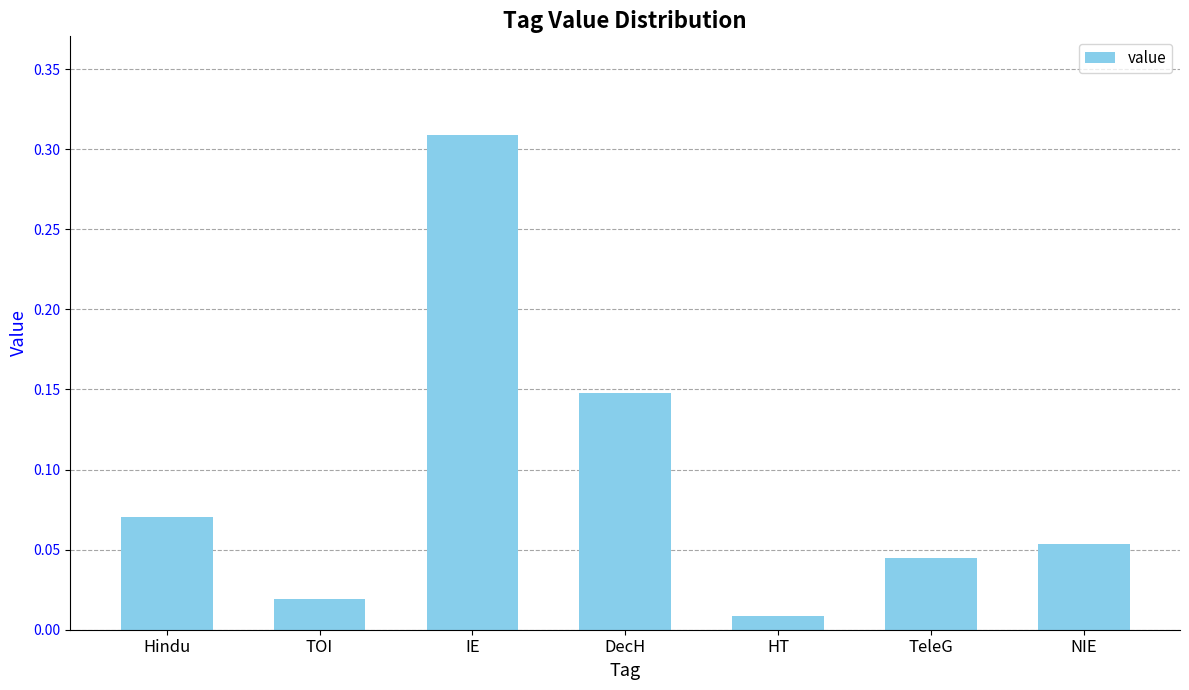

Where is the data nearest to the value 0?

HT